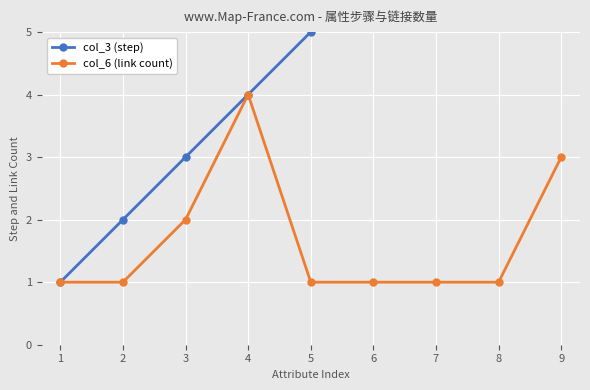

At which label does col_6 (link count) reach its minimum?

1